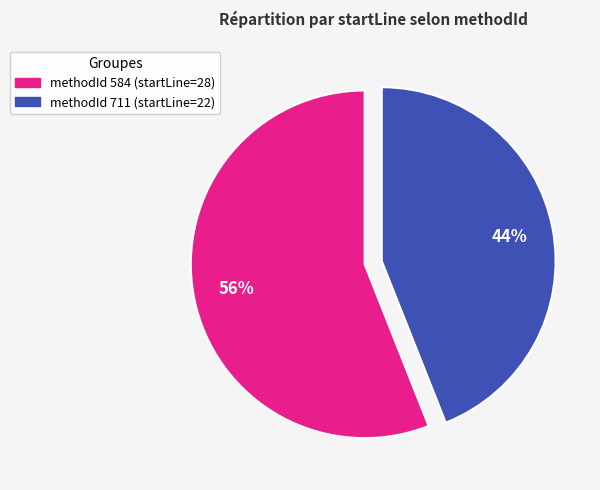

Is there any slice that represents more than half of the pie?

Yes